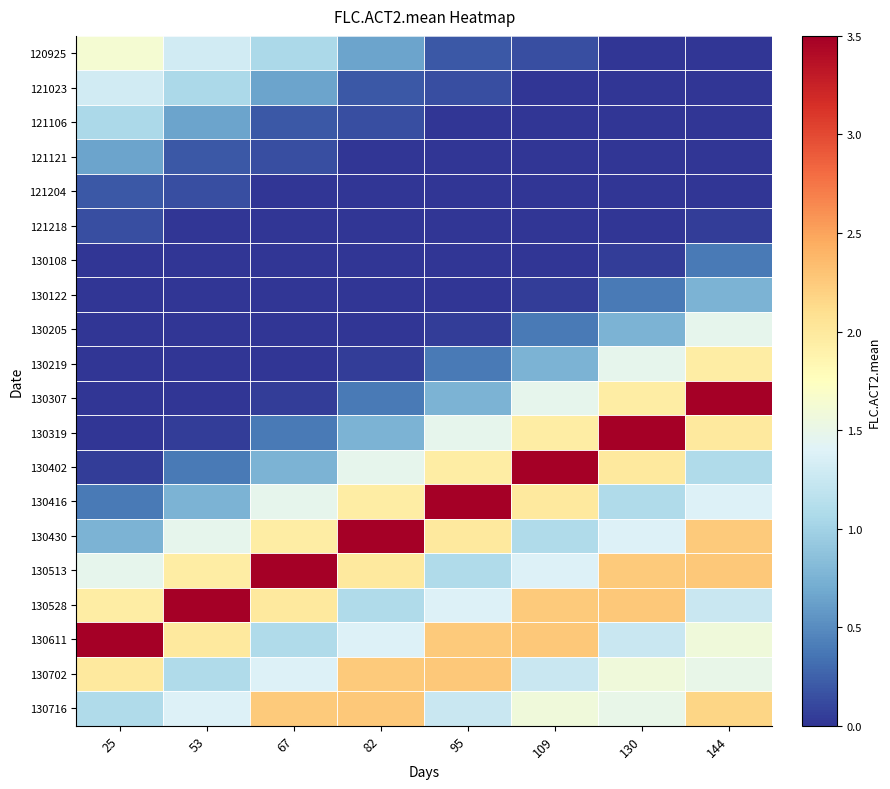

Reading right to left, transcribe all the data shown in this chart.

120925: 144=0.0	130=0.0	109=0.1	95=0.2	82=0.6	67=1.1	53=1.3	25=1.6
121023: 144=0.0	130=0.0	109=0.0	95=0.1	82=0.2	67=0.6	53=1.1	25=1.3
121106: 144=0.0	130=0.0	109=0.0	95=0.0	82=0.1	67=0.2	53=0.6	25=1.1
121121: 144=0.0	130=0.0	109=0.0	95=0.0	82=0.0	67=0.1	53=0.2	25=0.6
121204: 144=0.0	130=0.0	109=0.0	95=0.0	82=0.0	67=0.0	53=0.1	25=0.2
121218: 144=0.0	130=0.0	109=0.0	95=0.0	82=0.0	67=0.0	53=0.0	25=0.1
130108: 144=0.4	130=0.0	109=0.0	95=0.0	82=0.0	67=0.0	53=0.0	25=0.0
130122: 144=0.8	130=0.4	109=0.0	95=0.0	82=0.0	67=0.0	53=0.0	25=0.0
130205: 144=1.5	130=0.8	109=0.4	95=0.0	82=0.0	67=0.0	53=0.0	25=0.0
130219: 144=1.9	130=1.5	109=0.8	95=0.4	82=0.0	67=0.0	53=0.0	25=0.0
130307: 144=3.5	130=1.9	109=1.5	95=0.8	82=0.4	67=0.0	53=0.0	25=0.0
130319: 144=2.0	130=3.5	109=1.9	95=1.5	82=0.8	67=0.4	53=0.0	25=0.0
130402: 144=1.1	130=2.0	109=3.5	95=1.9	82=1.5	67=0.8	53=0.4	25=0.0
130416: 144=1.4	130=1.1	109=2.0	95=3.5	82=1.9	67=1.5	53=0.8	25=0.4
130430: 144=2.3	130=1.4	109=1.1	95=2.0	82=3.5	67=1.9	53=1.5	25=0.8
130513: 144=2.3	130=2.3	109=1.4	95=1.1	82=2.0	67=3.5	53=1.9	25=1.5
130528: 144=1.3	130=2.3	109=2.3	95=1.4	82=1.1	67=2.0	53=3.5	25=1.9
130611: 144=1.6	130=1.3	109=2.3	95=2.3	82=1.4	67=1.1	53=2.0	25=3.5
130702: 144=1.5	130=1.6	109=1.3	95=2.3	82=2.3	67=1.4	53=1.1	25=2.0
130716: 144=2.2	130=1.5	109=1.6	95=1.3	82=2.3	67=2.3	53=1.4	25=1.1